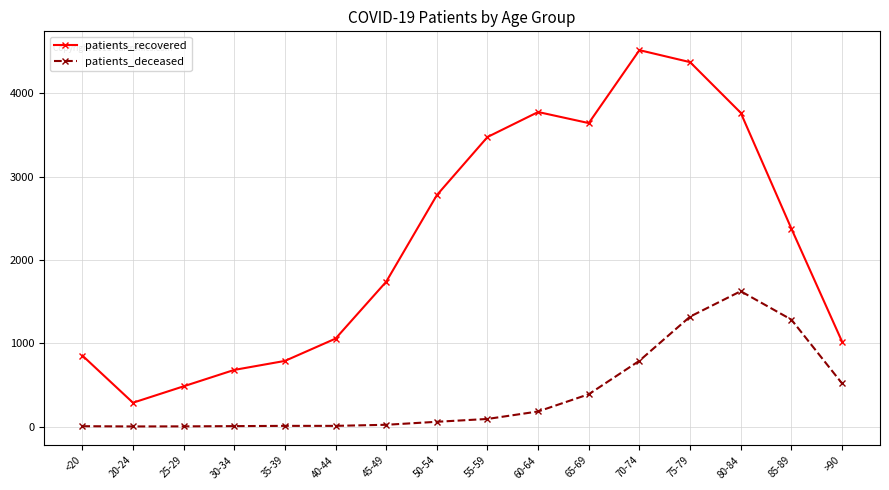

Is the value of patients_deceased at 35-39 greater than the value of patients_recovered at 35-39?

No